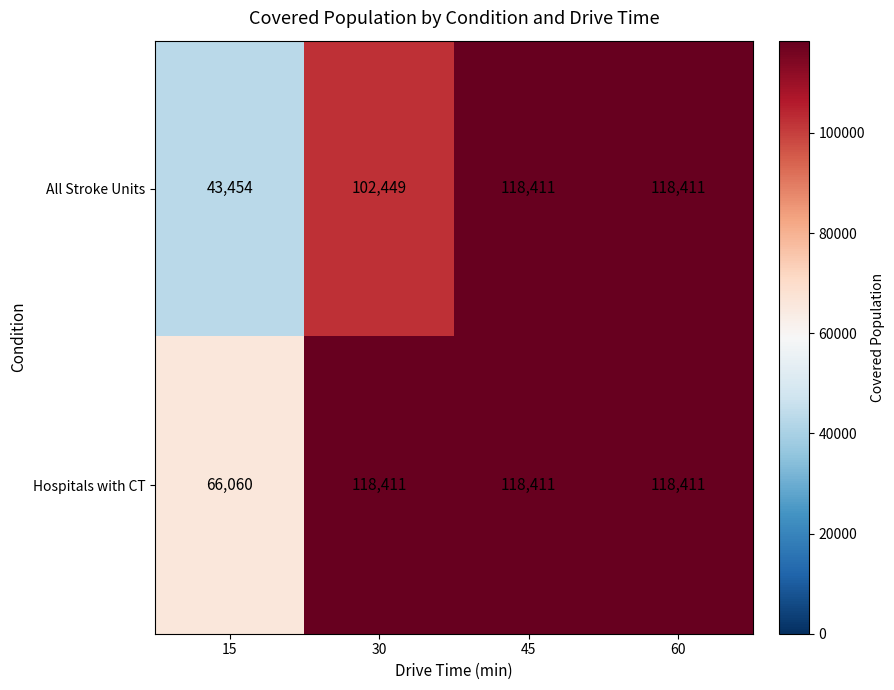

At which label does All Stroke Units reach its minimum?

15